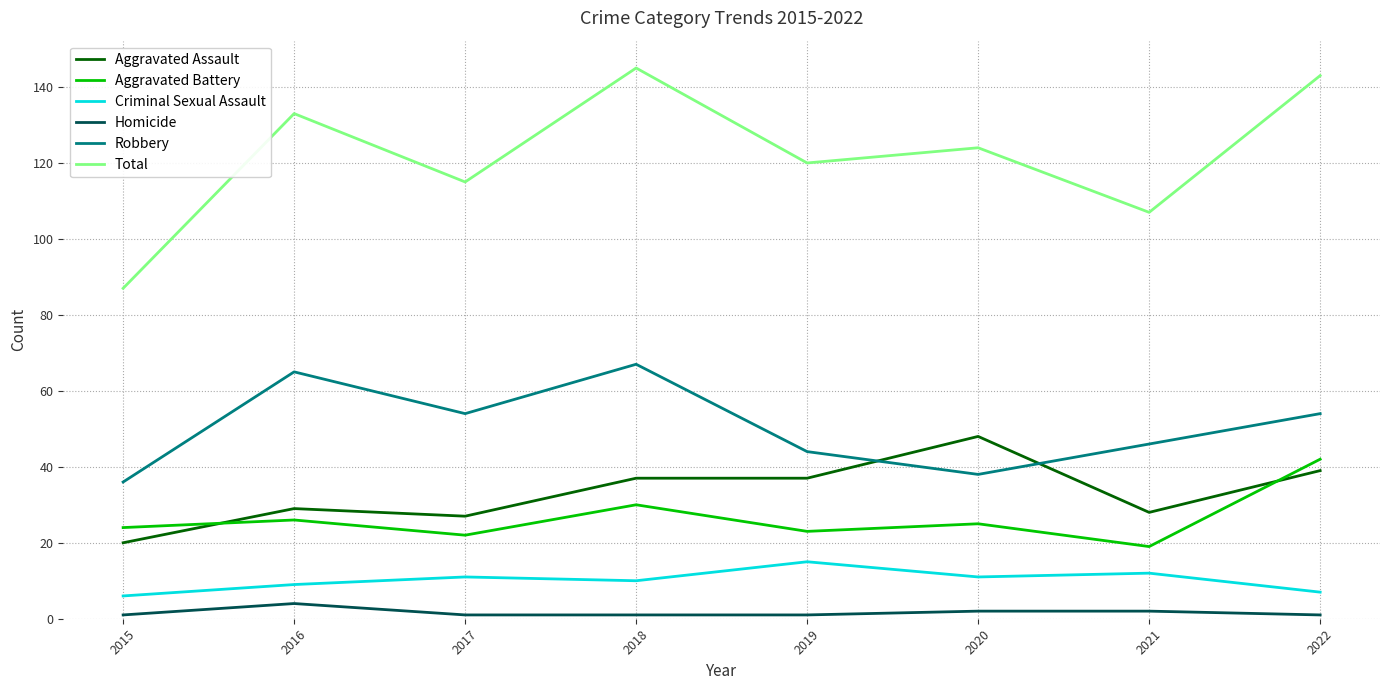

What is the greatest value displayed?

145